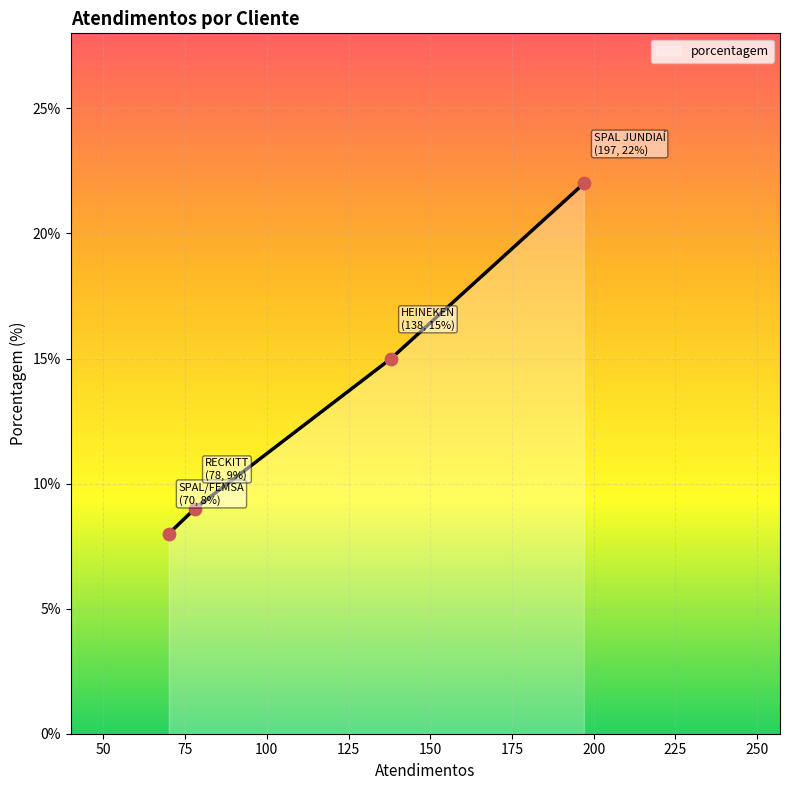

What is the average value?

14